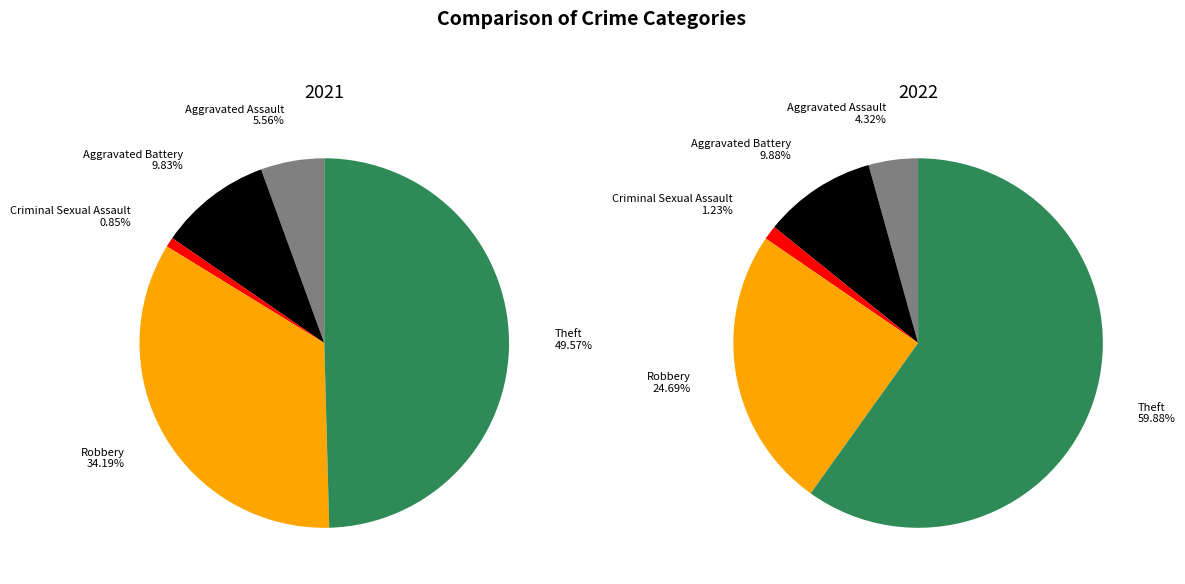

At values_2021, list the series in order from smallest to largest.

values_2021, values_2022